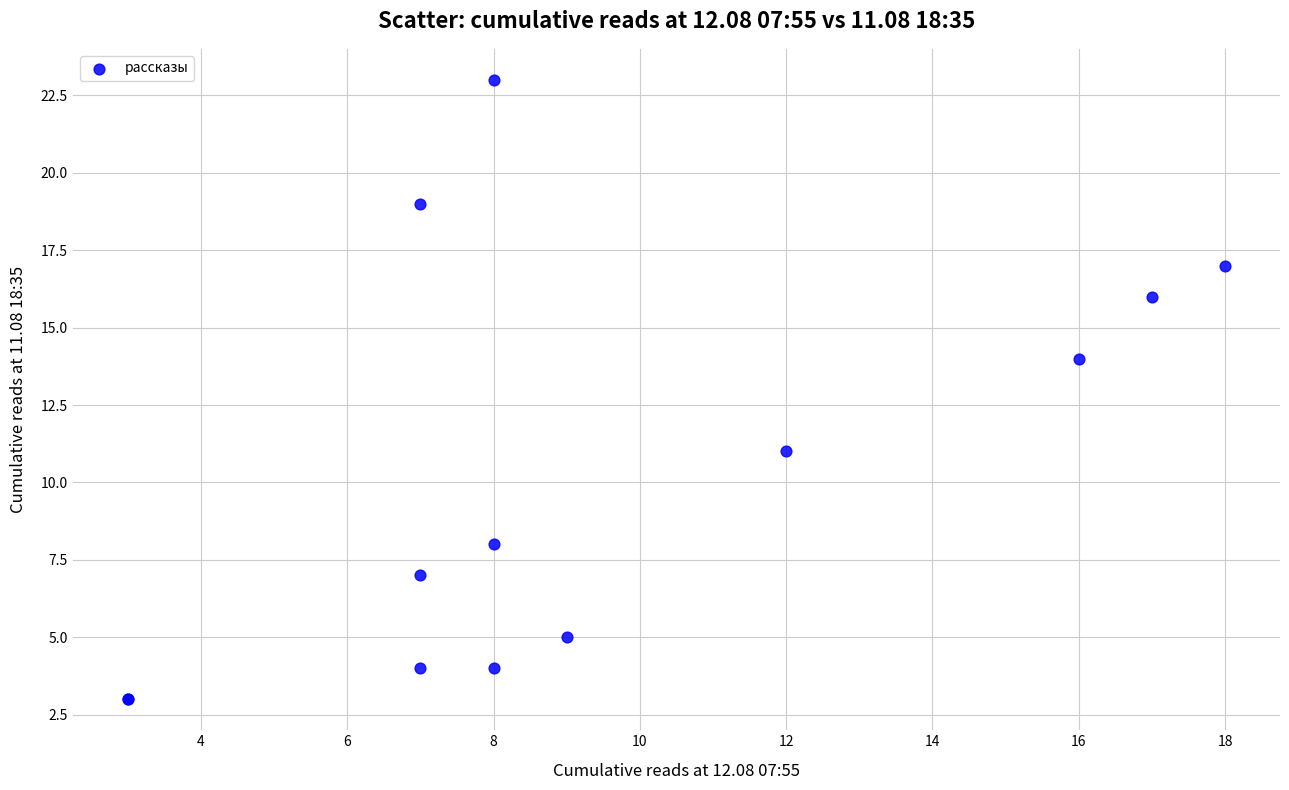

What Y value in the scatter plot is closest to 13?

14